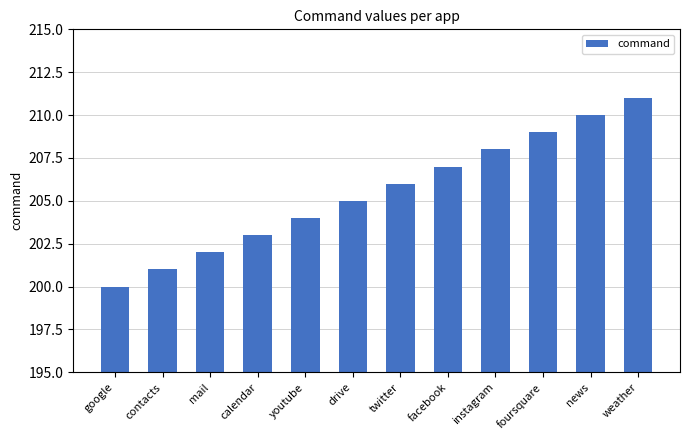

What is the greatest value displayed?

211